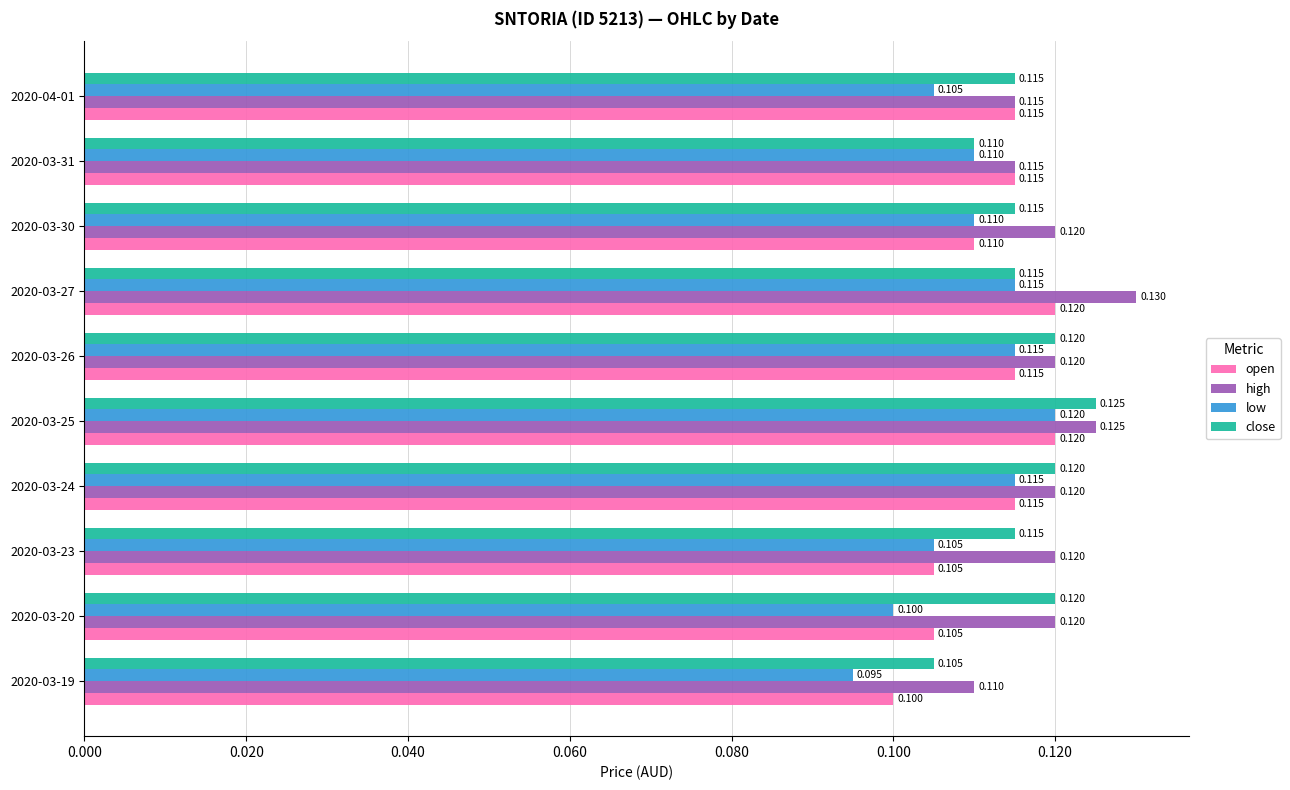

Which series has the largest total across all categories?

high